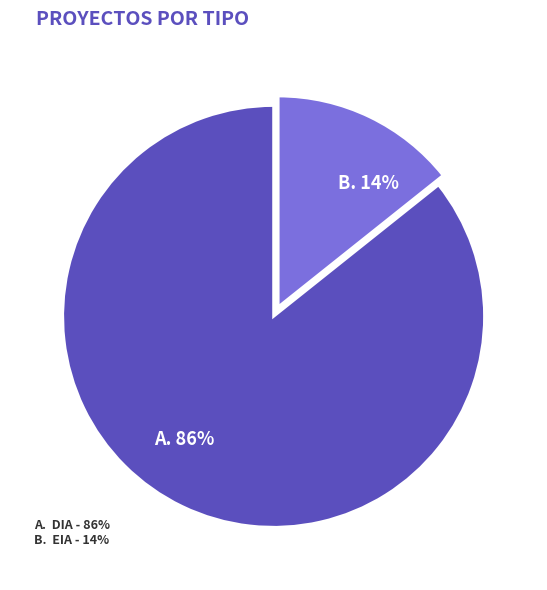

How many slices are in this pie chart?

2